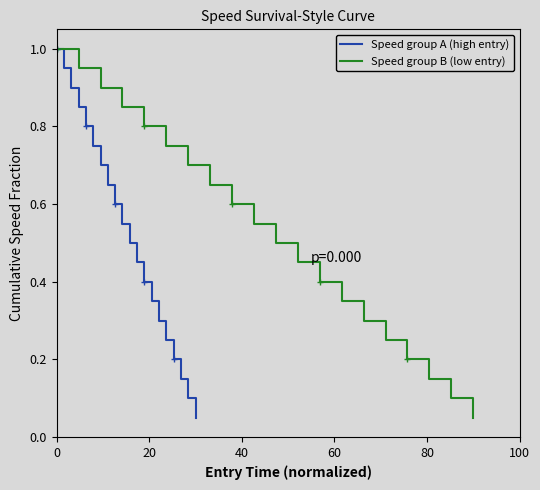

Which has a higher value, 14 or 12?

12